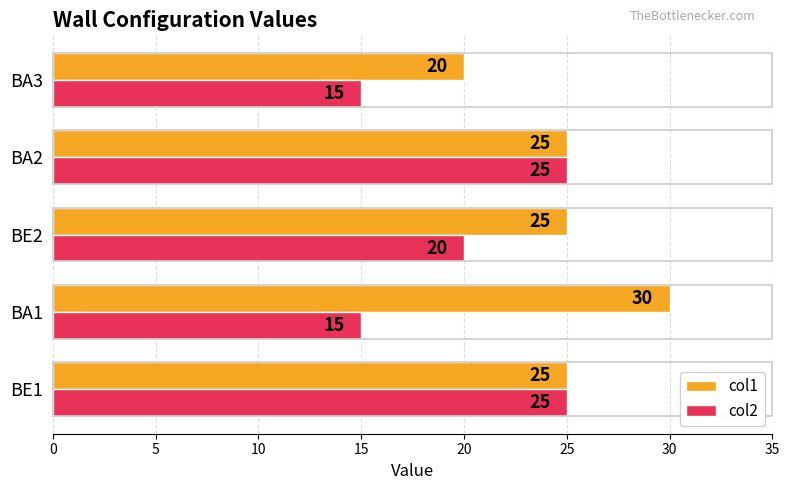

Rank the series by their maximum value, from highest to lowest.

col1, col2